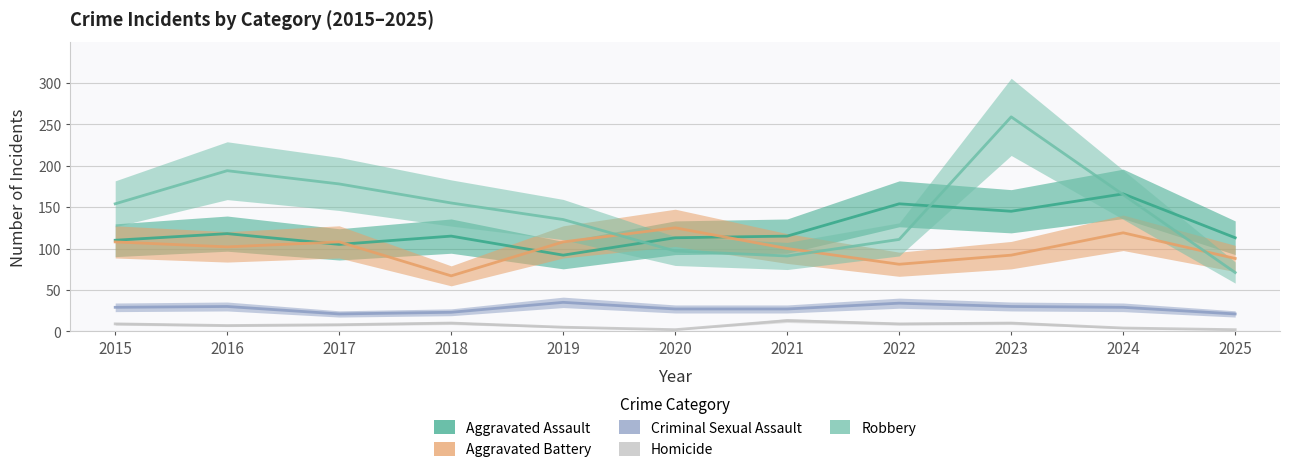

Between 2017 and 2022, which series saw the biggest shift?

Robbery